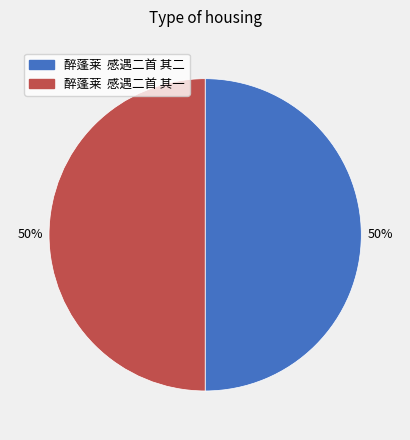

To the nearest percent, what portion does 醉蓬莱 感遇二首 其二 represent?

50%